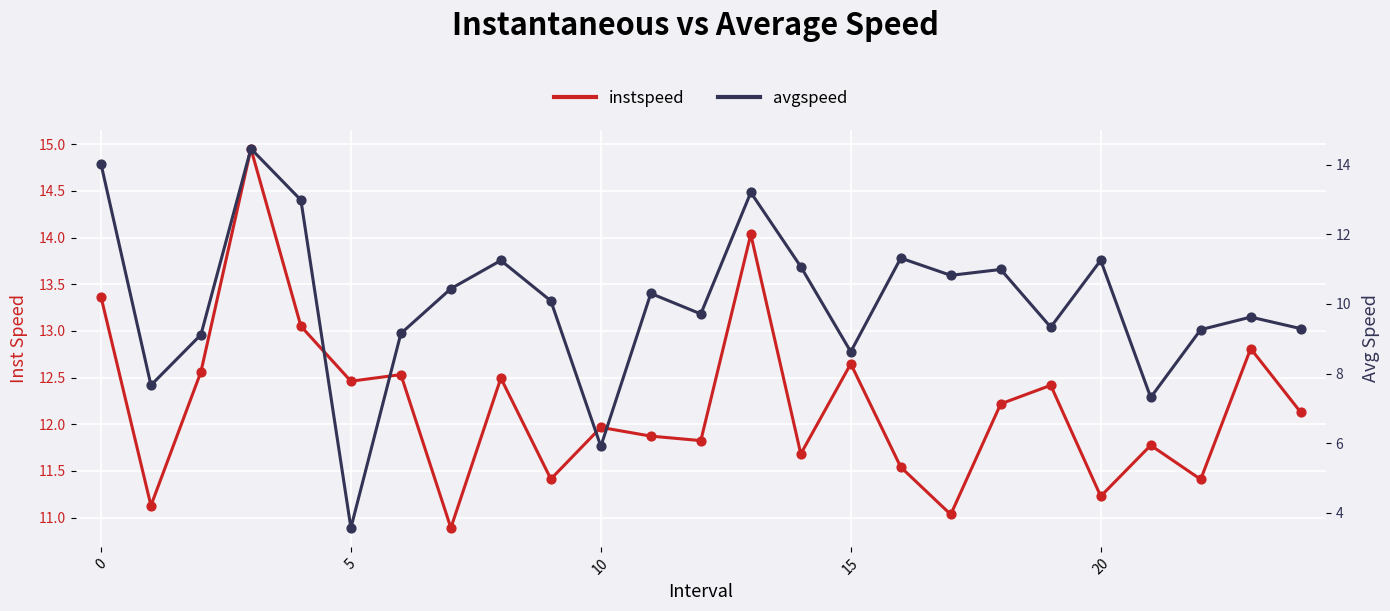

At how many categories does at least one series exceed 13?

4